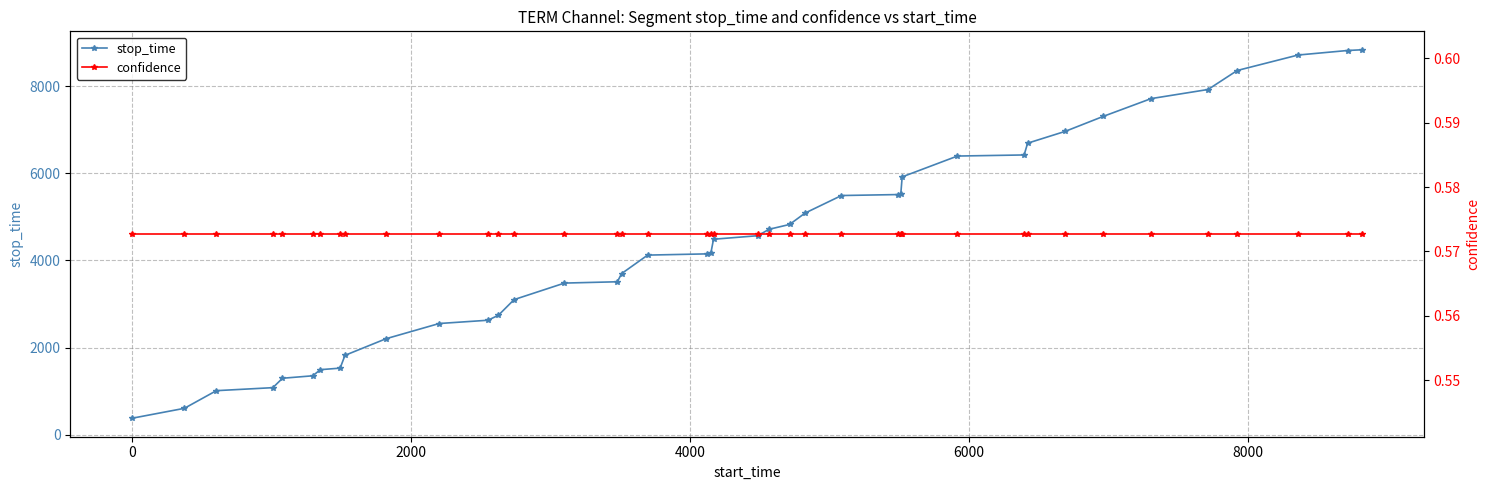

True or false: confidence has more than 0 interior local peaks.

False